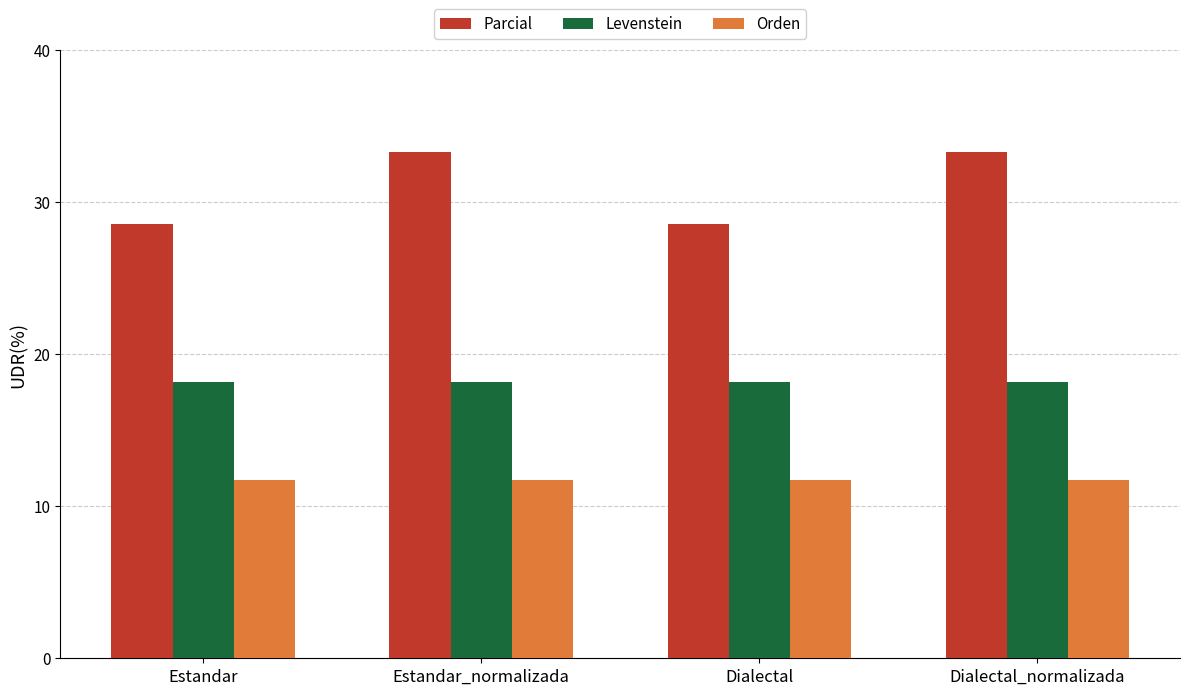

What position from the right is Estandar_normalizada?

3